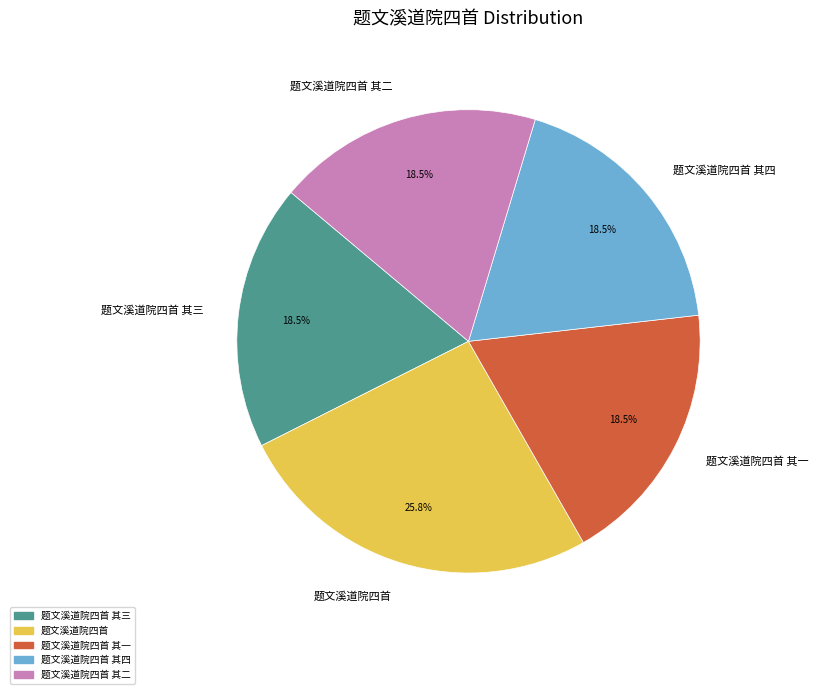

Which slice is the largest?

题文溪道院四首